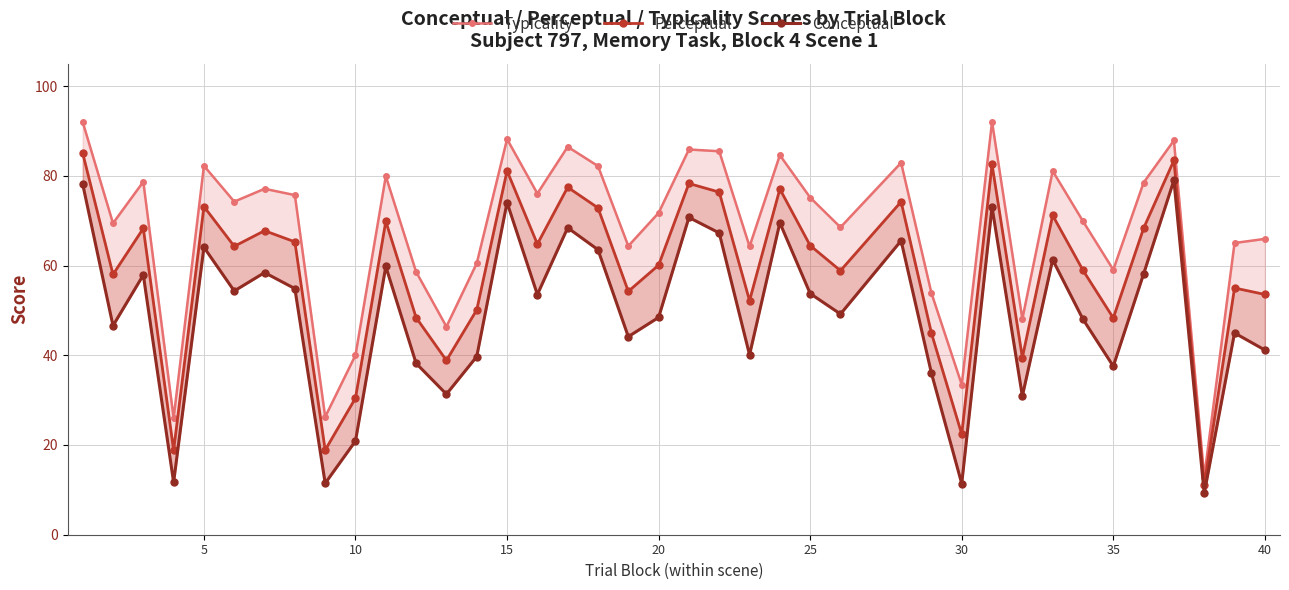

True or false: Perceptual and Typicality intersect in this chart.

False